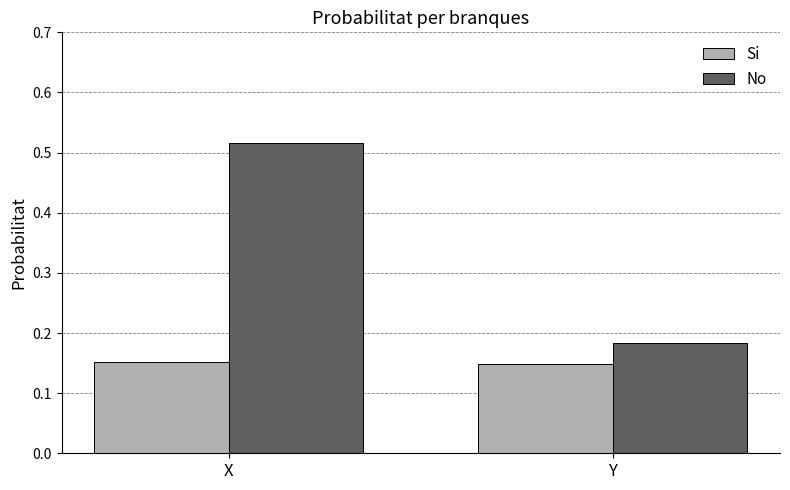

What is the total value across all series at Y?

0.3